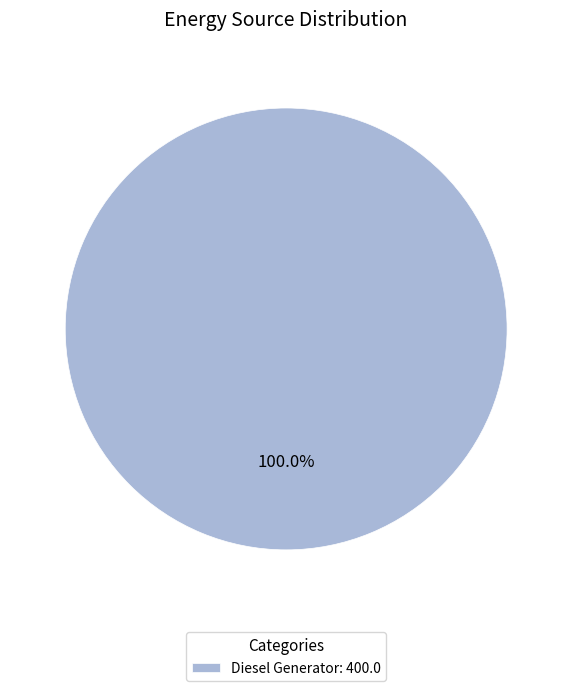

Is there any slice that represents more than half of the pie?

Yes